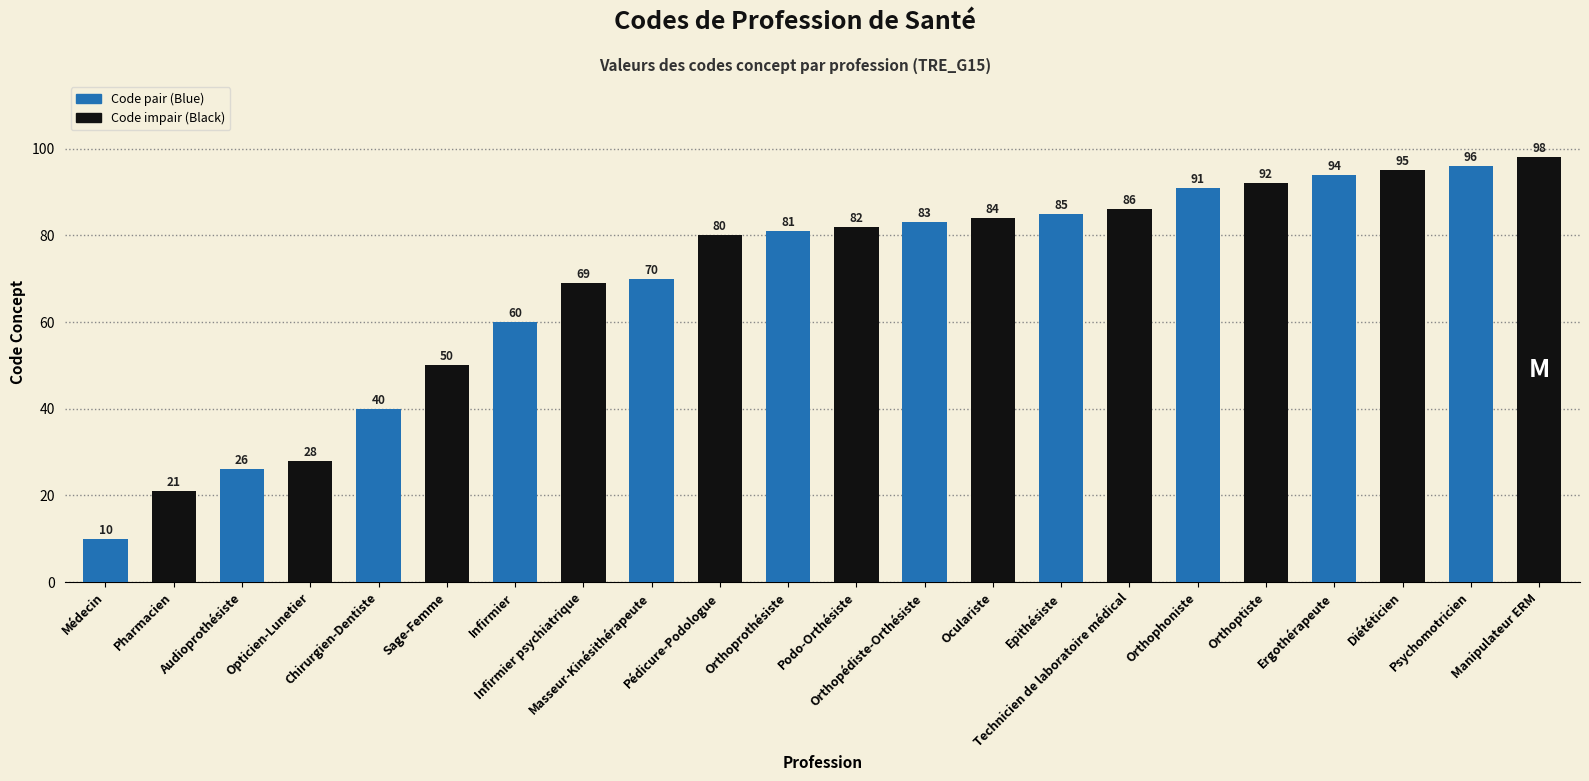

What is the value of the 11th bar from the left?

81